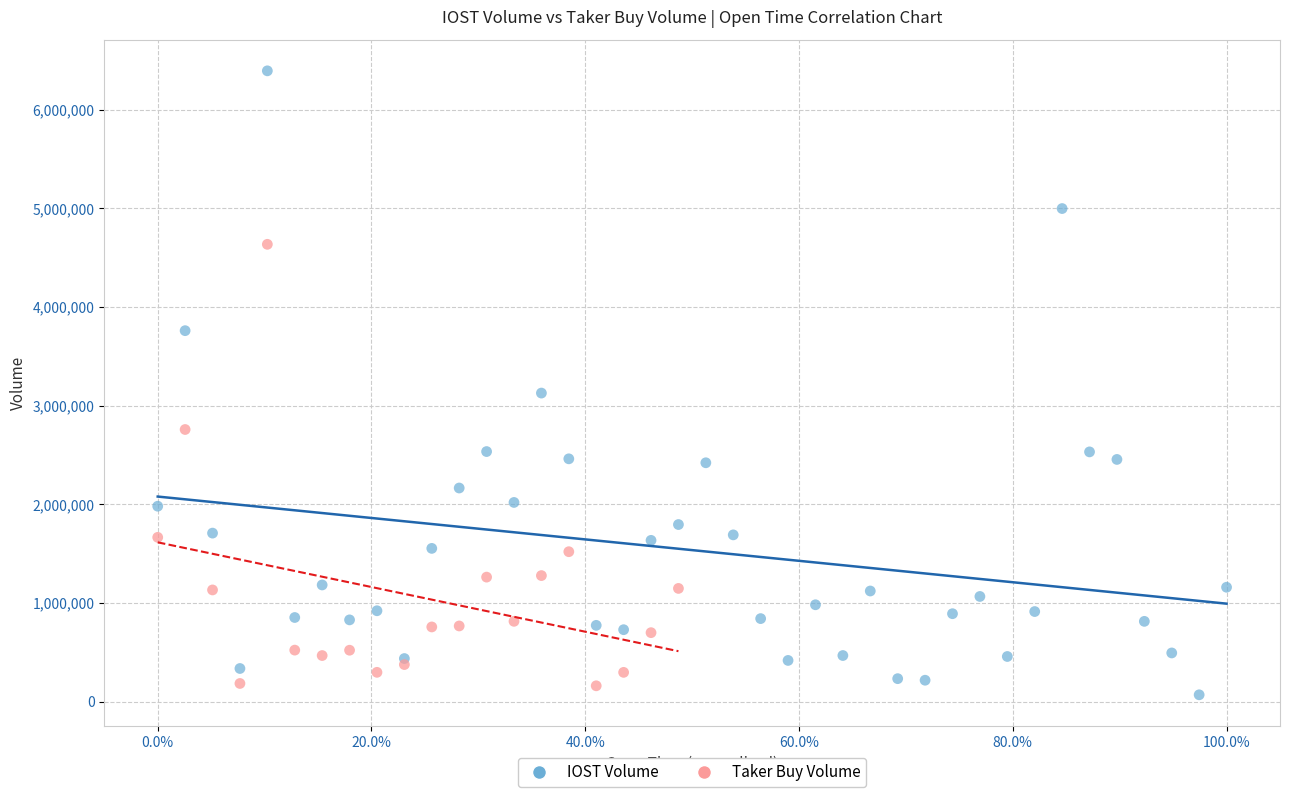

Which series reaches the maximum Y coordinate?

IOST Volume